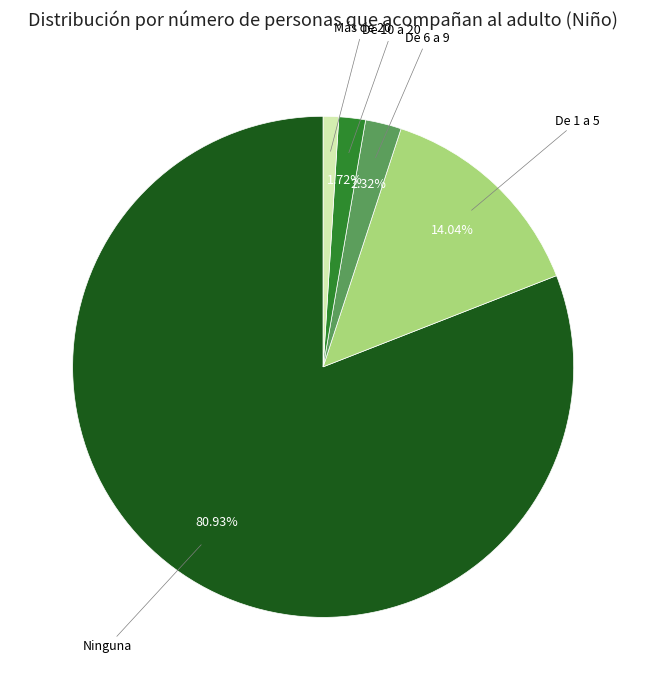

Which slice is the largest?

Ninguna